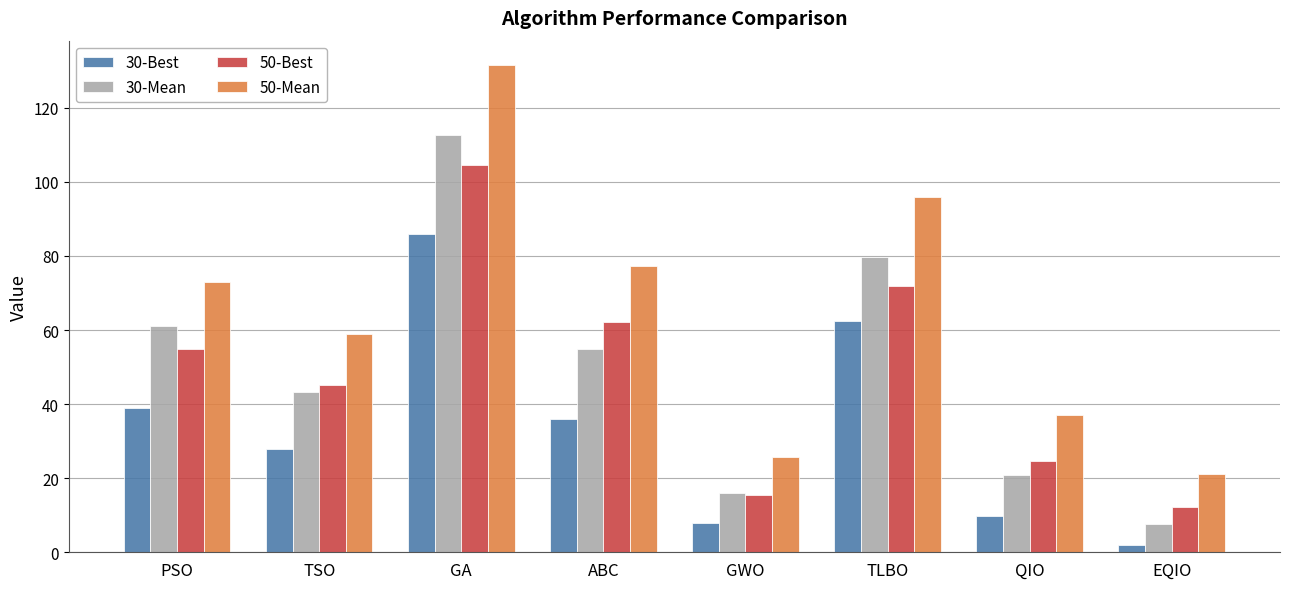

What is the difference between the maximum and minimum values in the 30-Mean series?

105.1